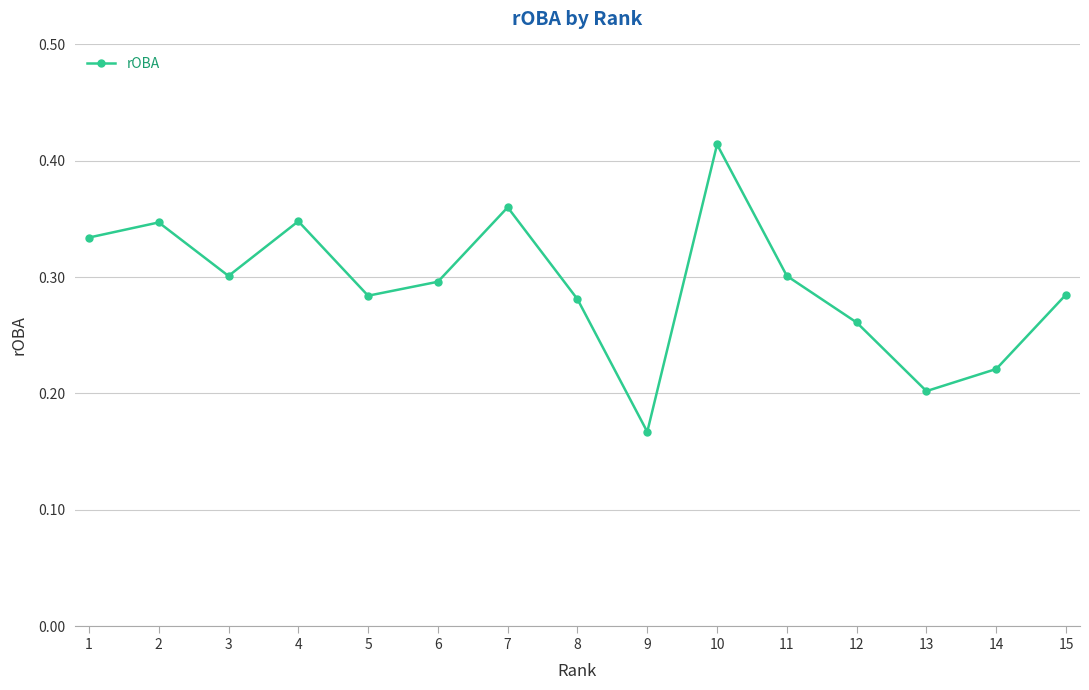

What is the sum of the values at 11 and 14?

0.5